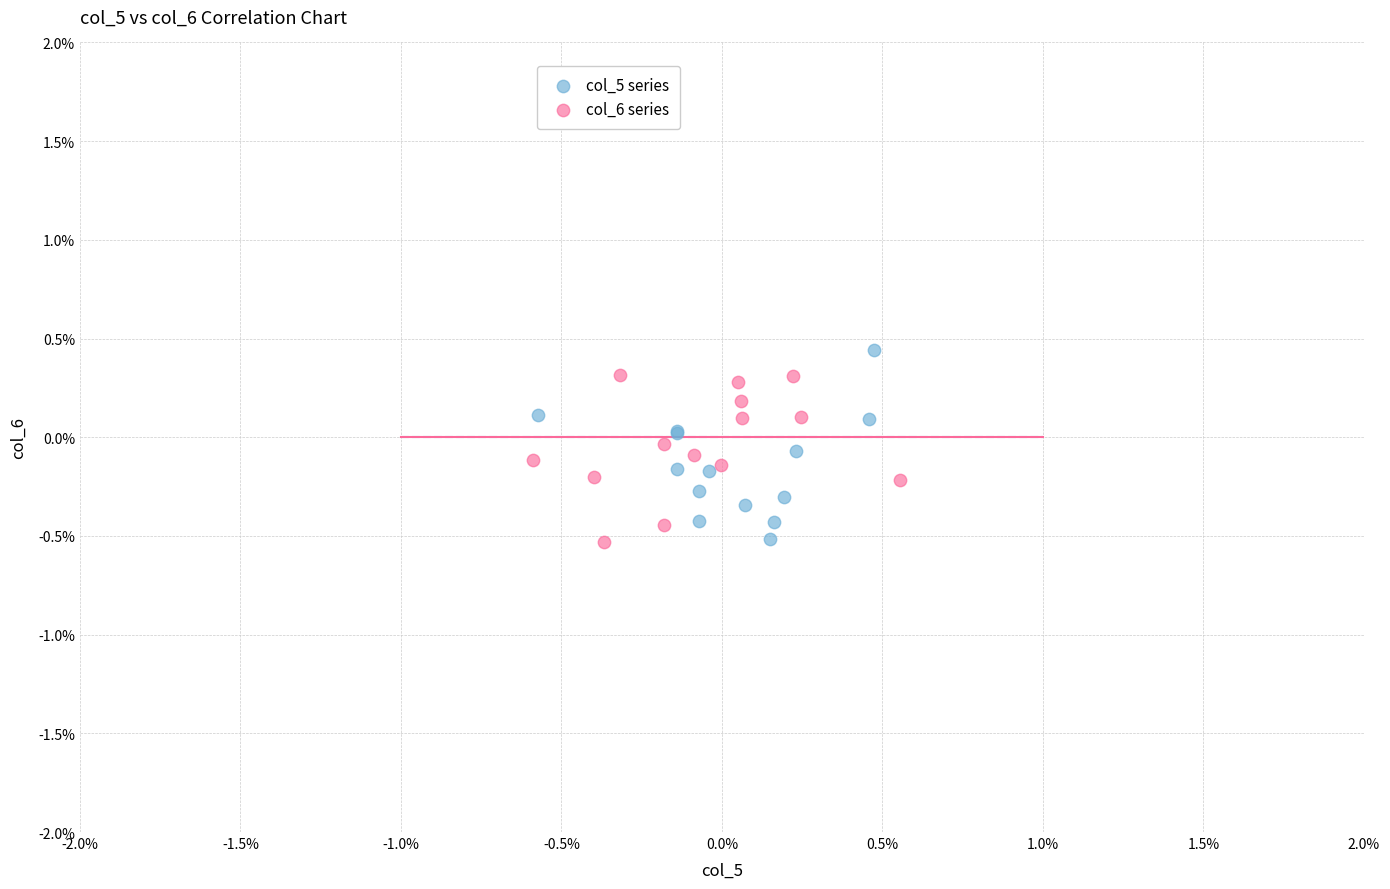

Which series has the widest spread of Y values?

col_5 series